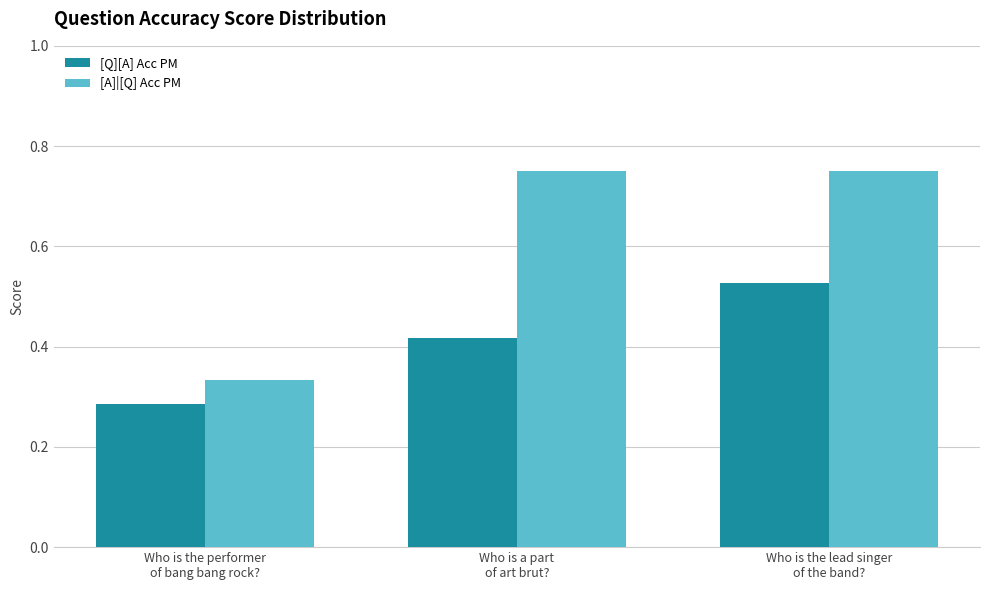

What is the label of the 2nd bar from the left?

Who is a part
of art brut?